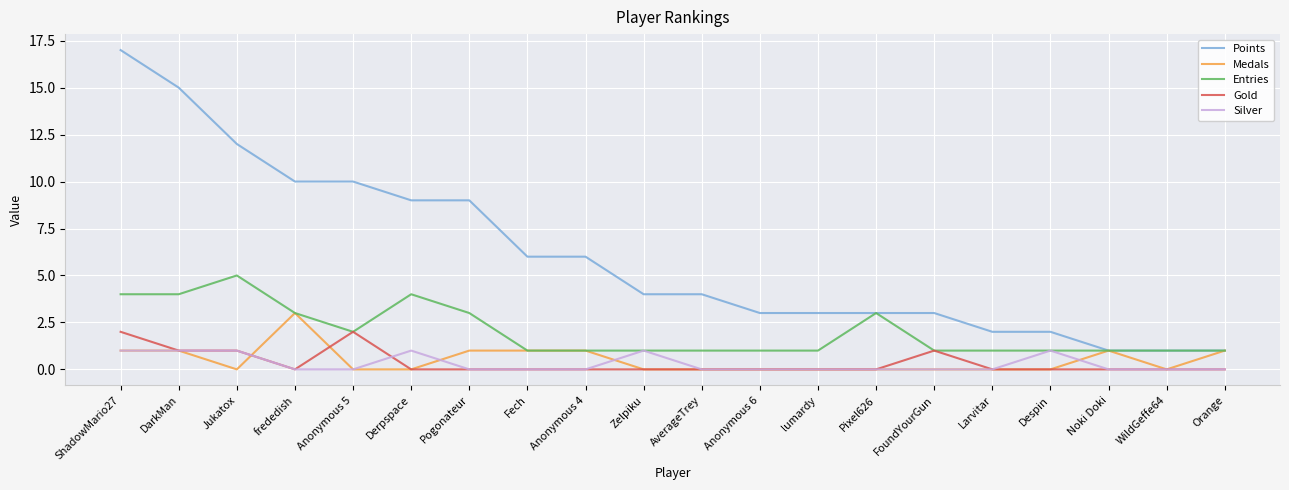

Count the Gold values in the range 0 to 1.

18